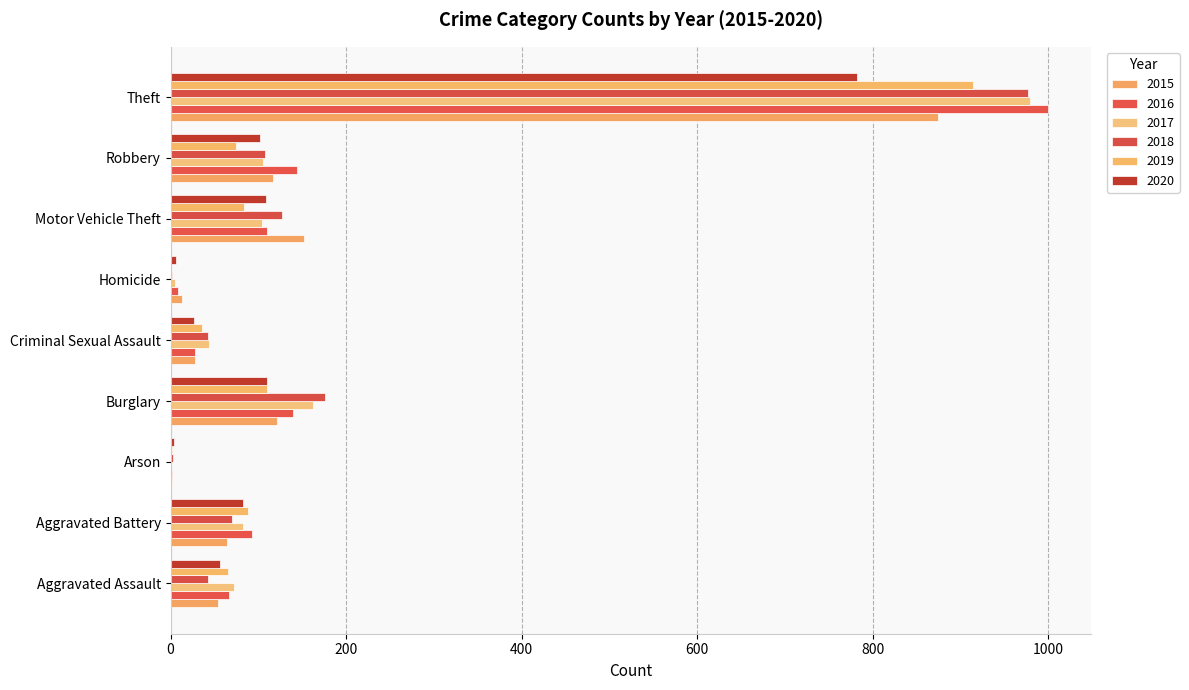

Where is 2017 nearest to the value 490?

Burglary